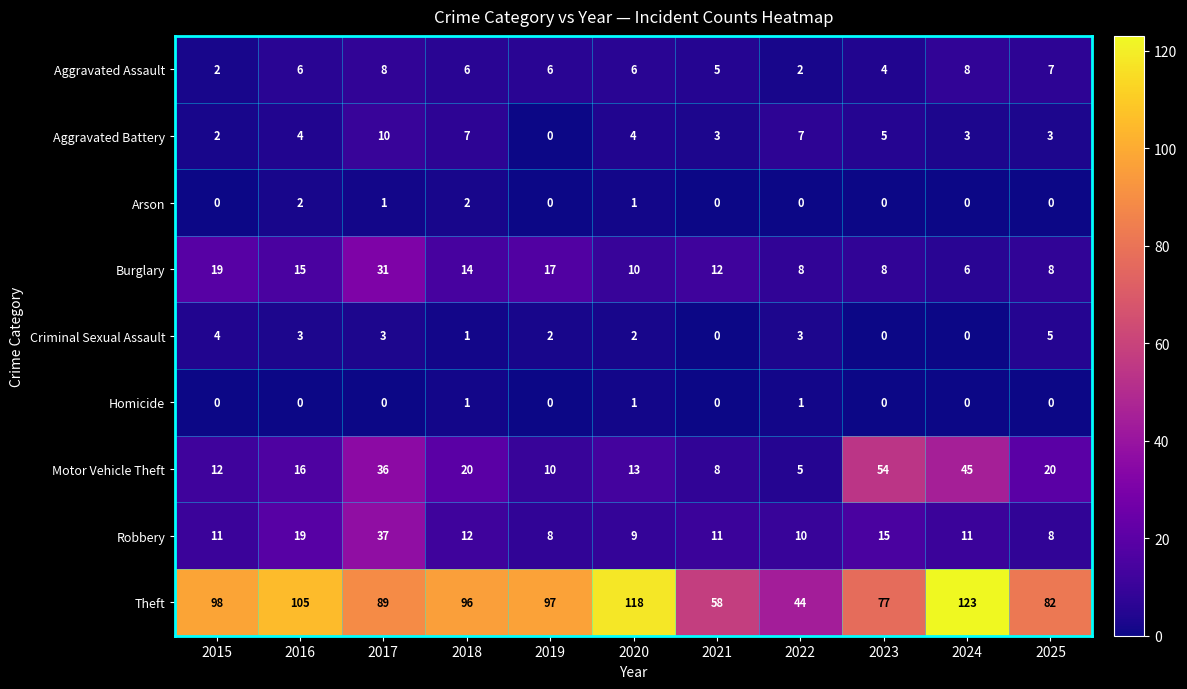

What is the difference between the second highest and minimum values in the Aggravated Assault series?

6